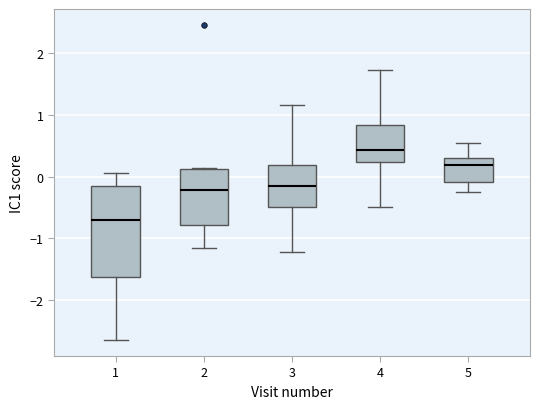

Where is the lower edge of the box at x = 4 on the y-axis? The values are not printed on the chart, so give them approximately, as read against the axis.

0.2